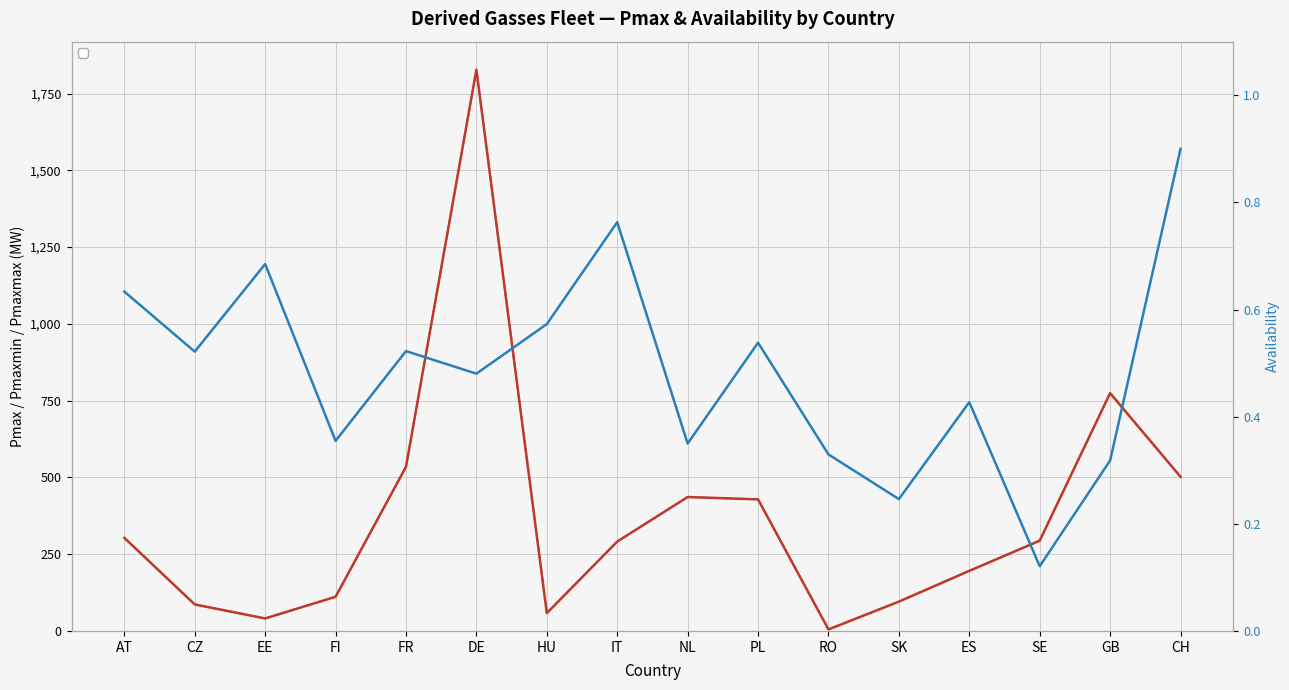

True or false: _pmaxmin and _availability intersect in this chart.

False